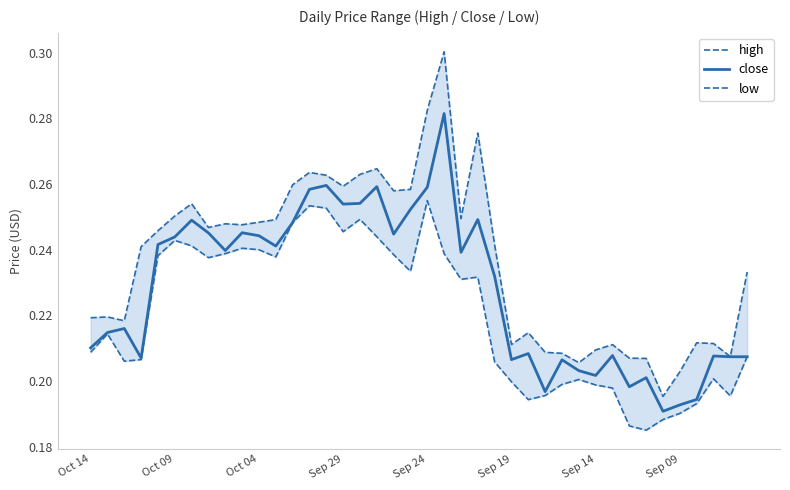

How many lines are shown in the chart?

3